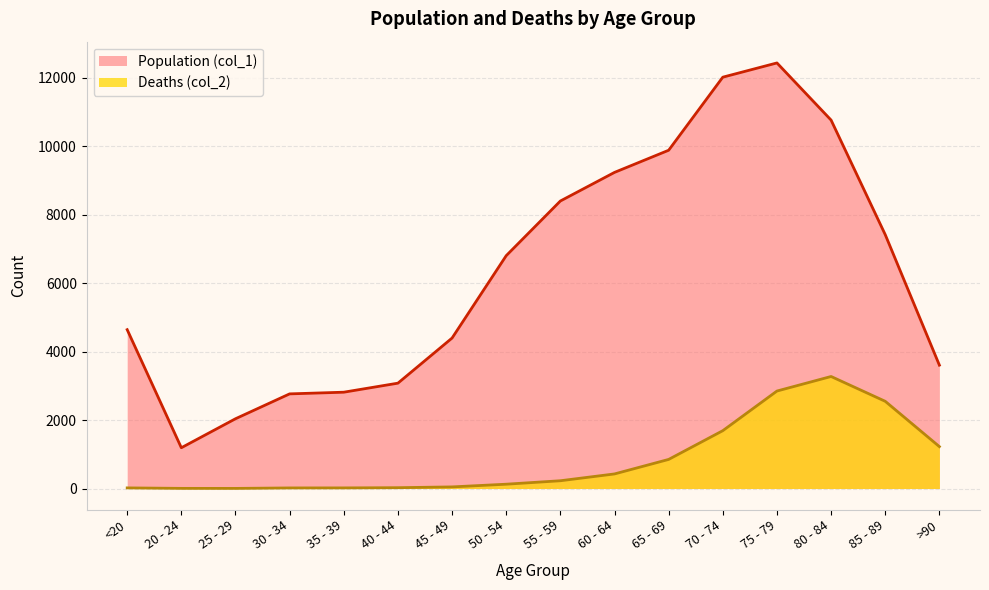

Reading left to right, extract all data points from this chart.

Population (col_1): <20=4641	20 - 24=1191	25 - 29=2038	30 - 34=2765	35 - 39=2814	40 - 44=3078	45 - 49=4396	50 - 54=6803	55 - 59=8400	60 - 64=9236	65 - 69=9883	70 - 74=12018	75 - 79=12434	80 - 84=10764	85 - 89=7417	>90=3604
Deaths (col_2): <20=18	20 - 24=4	25 - 29=3	30 - 34=17	35 - 39=18	40 - 44=24	45 - 49=47	50 - 54=126	55 - 59=227	60 - 64=426	65 - 69=850	70 - 74=1690	75 - 79=2848	80 - 84=3273	85 - 89=2548	>90=1224